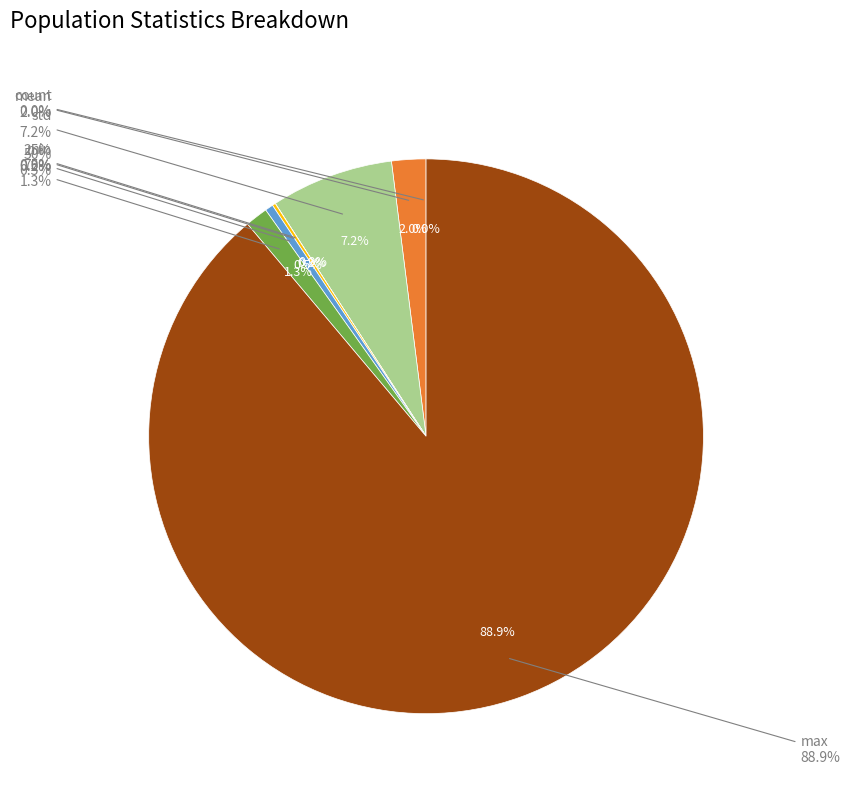

Count the number of slices in the pie.

8